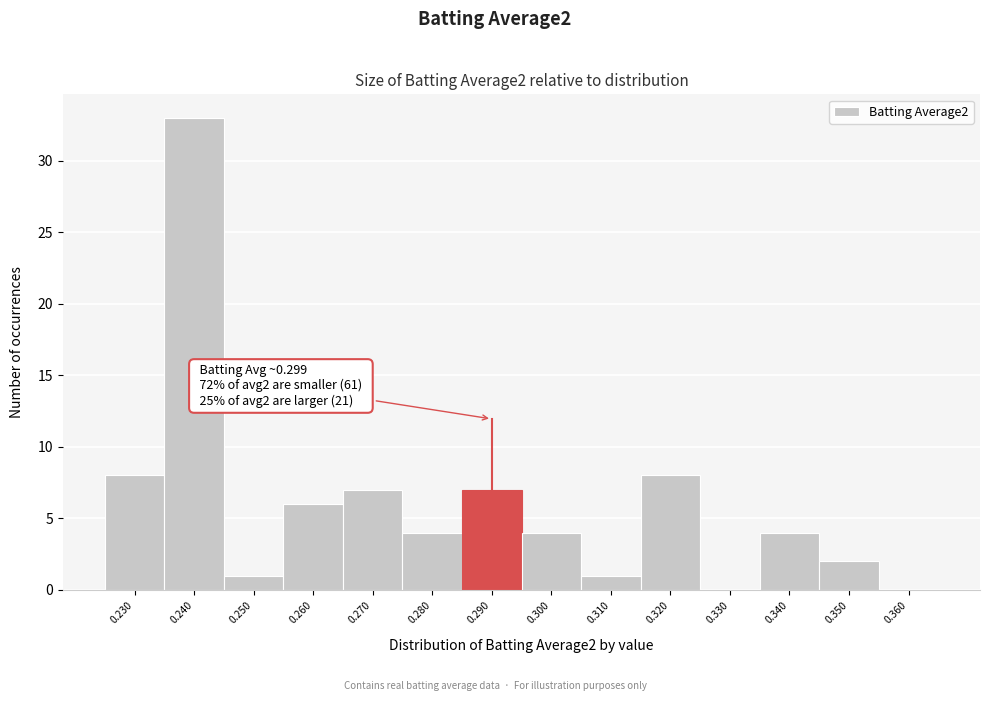

Reading left to right, list all the values displayed in this chart.

0.230=8	0.240=33	0.250=1	0.260=6	0.270=7	0.280=4	0.290=7	0.300=4	0.310=1	0.320=8	0.330=0	0.340=4	0.350=2	0.360=0